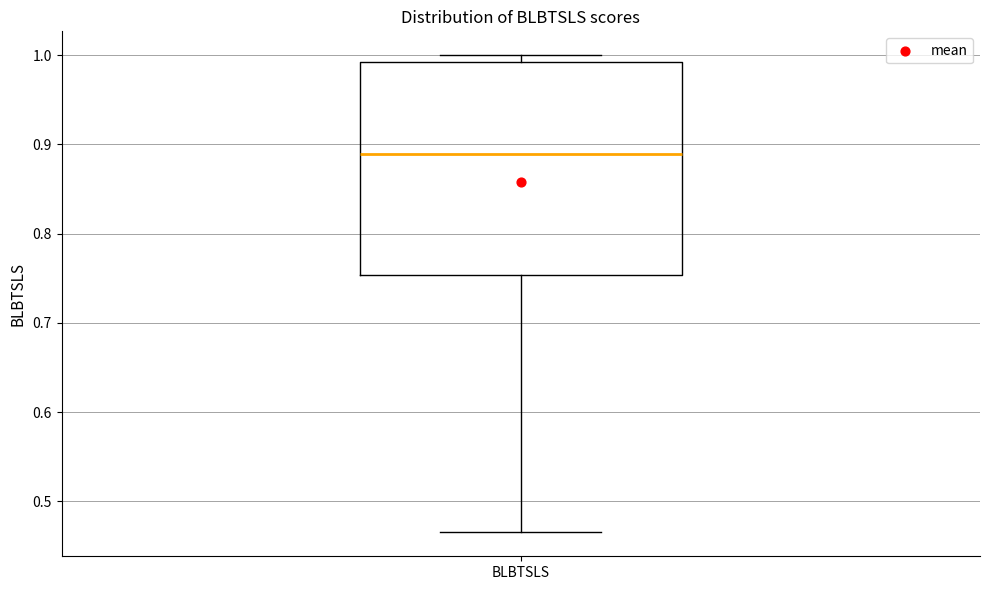

Read this box plot against the y-axis: the position of the median line, the range covered by the box, and the ends of both whiskers. The values are not printed on the chart, so give them approximately, as read against the axis.

median 0.89, box 0.75 to 0.99, whiskers 0.47 to 1.00